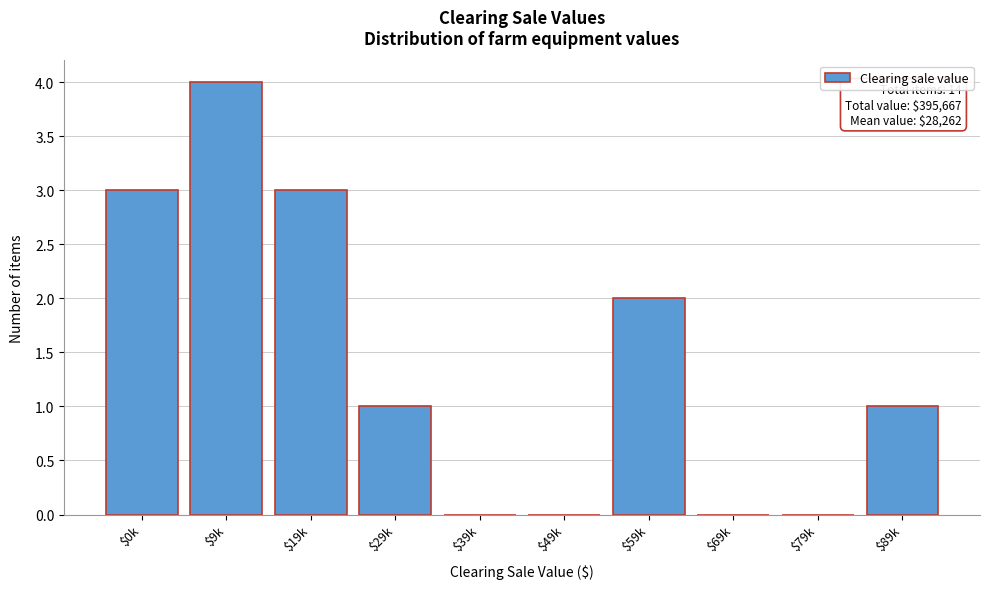

True or false: the data shows 1 at $0k.

False